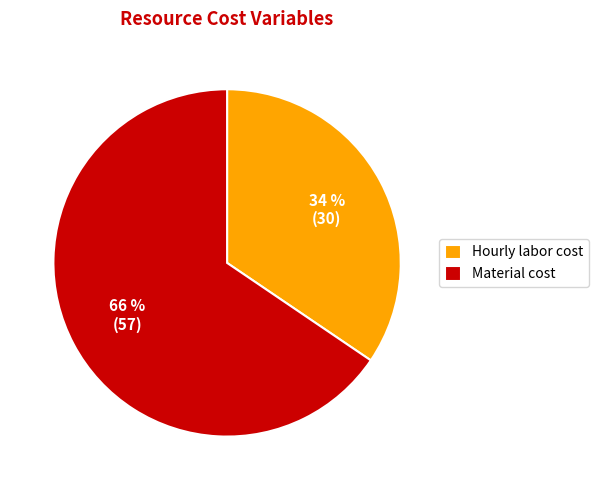

Is there a majority slice in this chart?

Yes